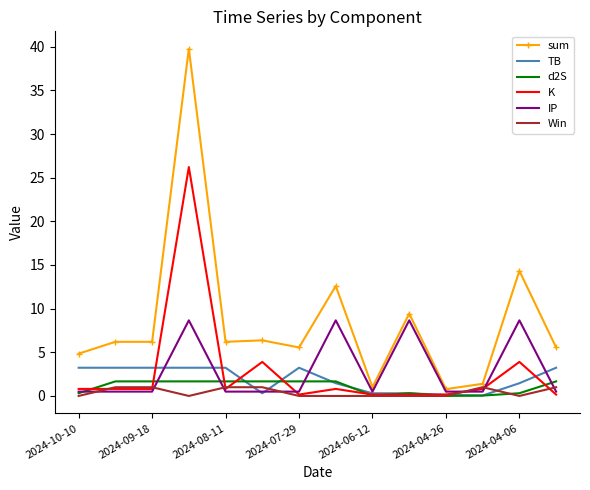

What is the difference between the maximum and minimum values in the IP series?

8.2